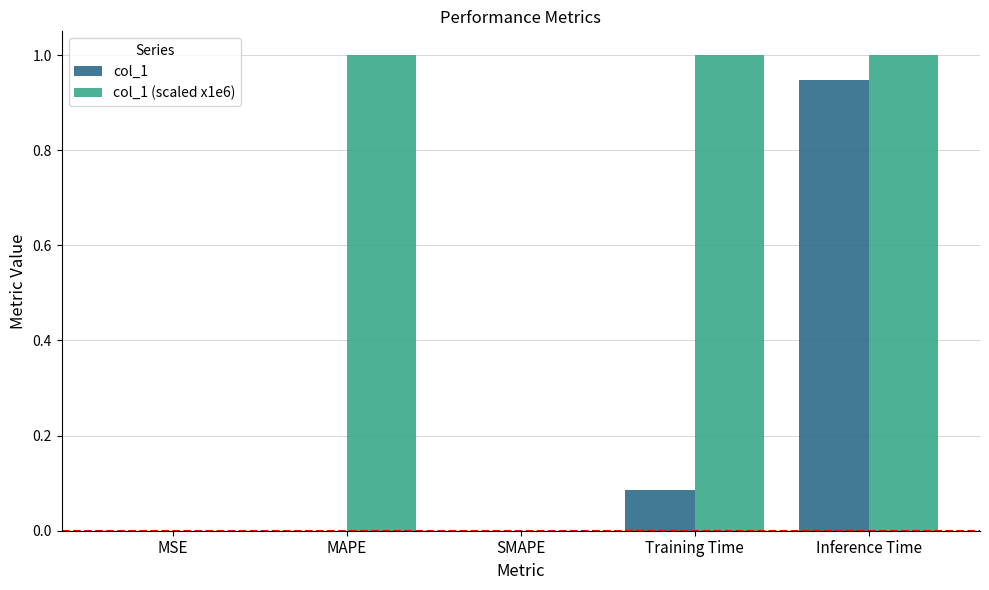

Count the number of data series in this chart.

2